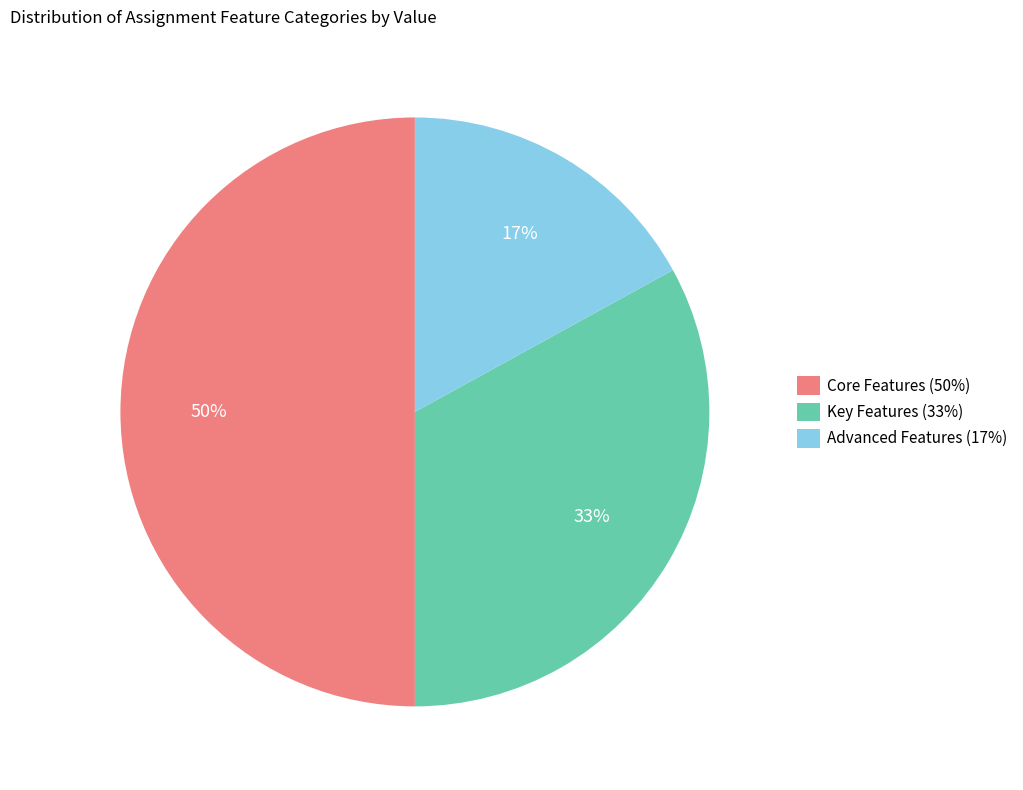

To the nearest percent, what is the difference between the largest and smallest slice percentages?

33%